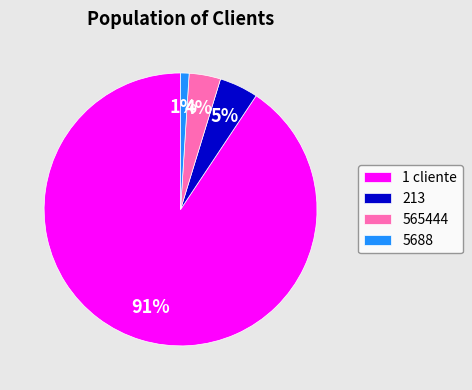

Does any single category account for the majority?

Yes